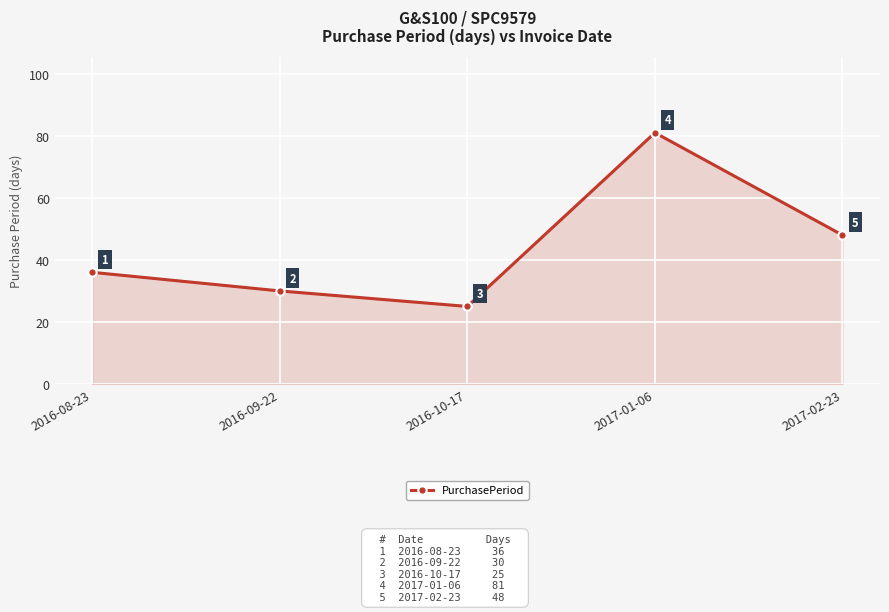

How many points are lower than both their immediate neighbors (excluding endpoints)?

1